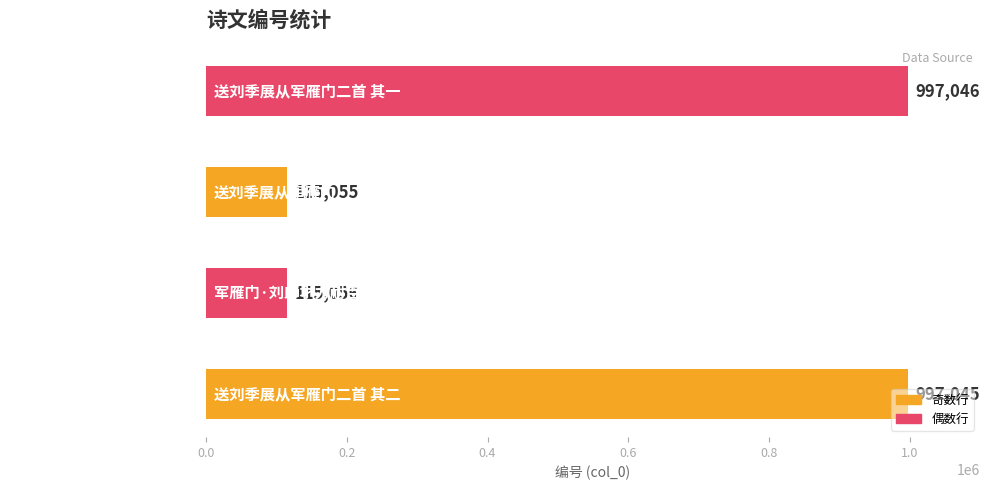

How many data points does each series have?

4